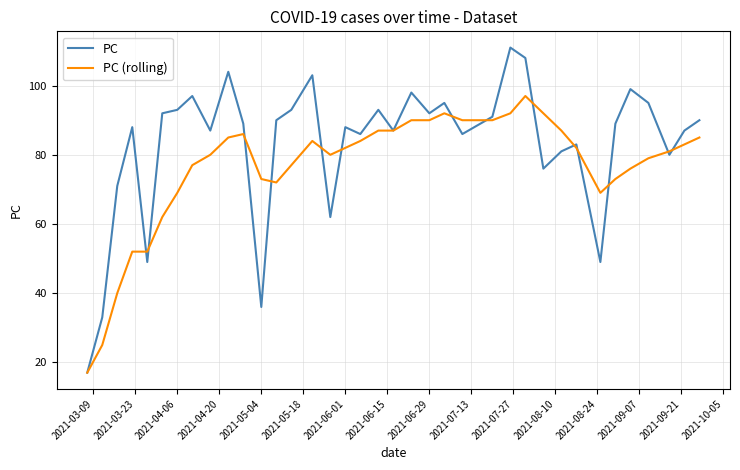

What are all the series names shown in the legend?

PC, PC (rolling)